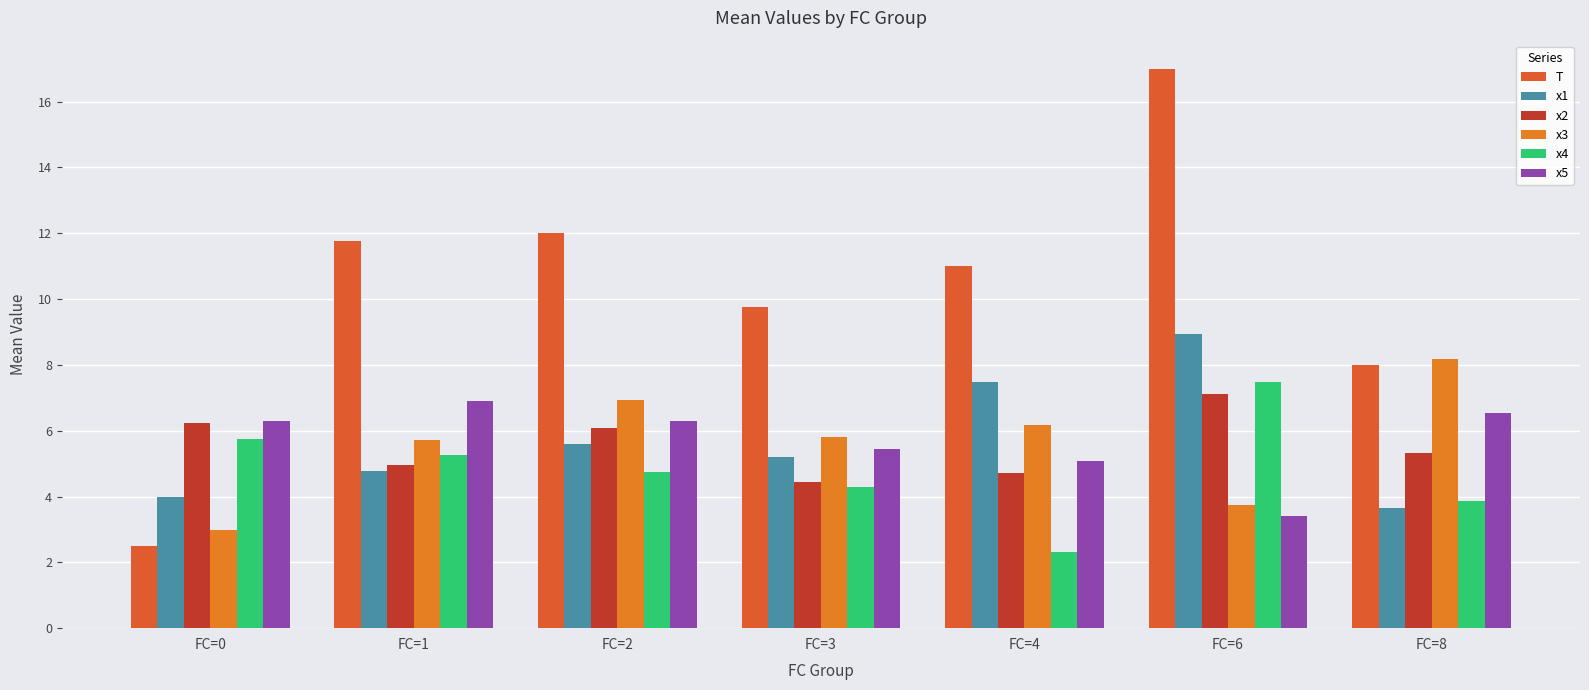

What is the value of the x2 bar at the 7th from the left?

5.3